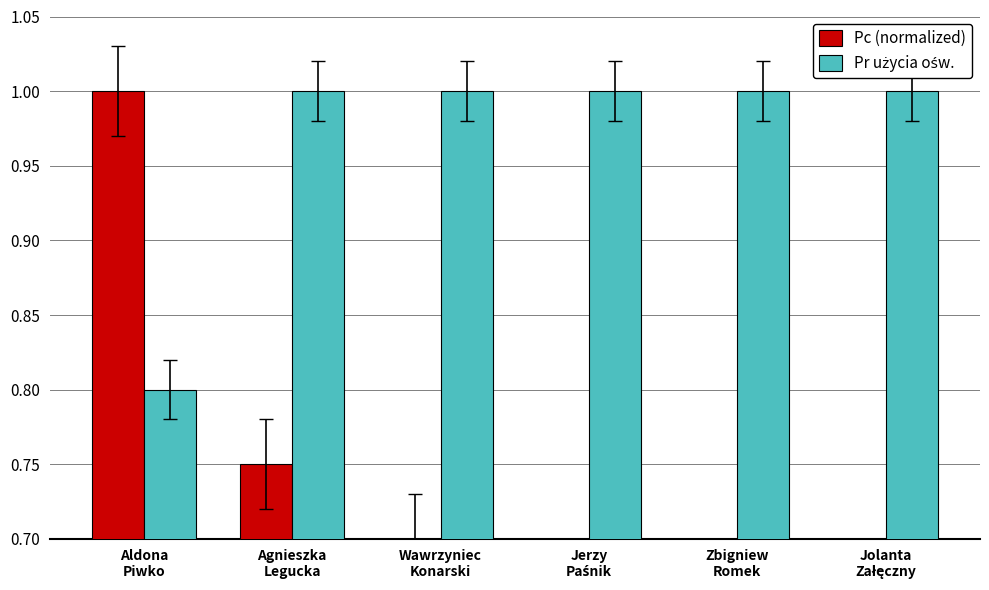

What is the sum of all Pr użycia ośw. values?

5.8